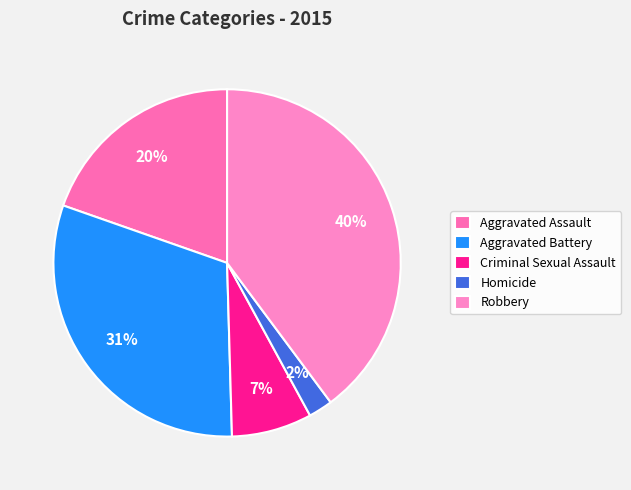

Rank the categories by value from lowest to highest.

Homicide, Criminal Sexual Assault, Aggravated Assault, Aggravated Battery, Robbery